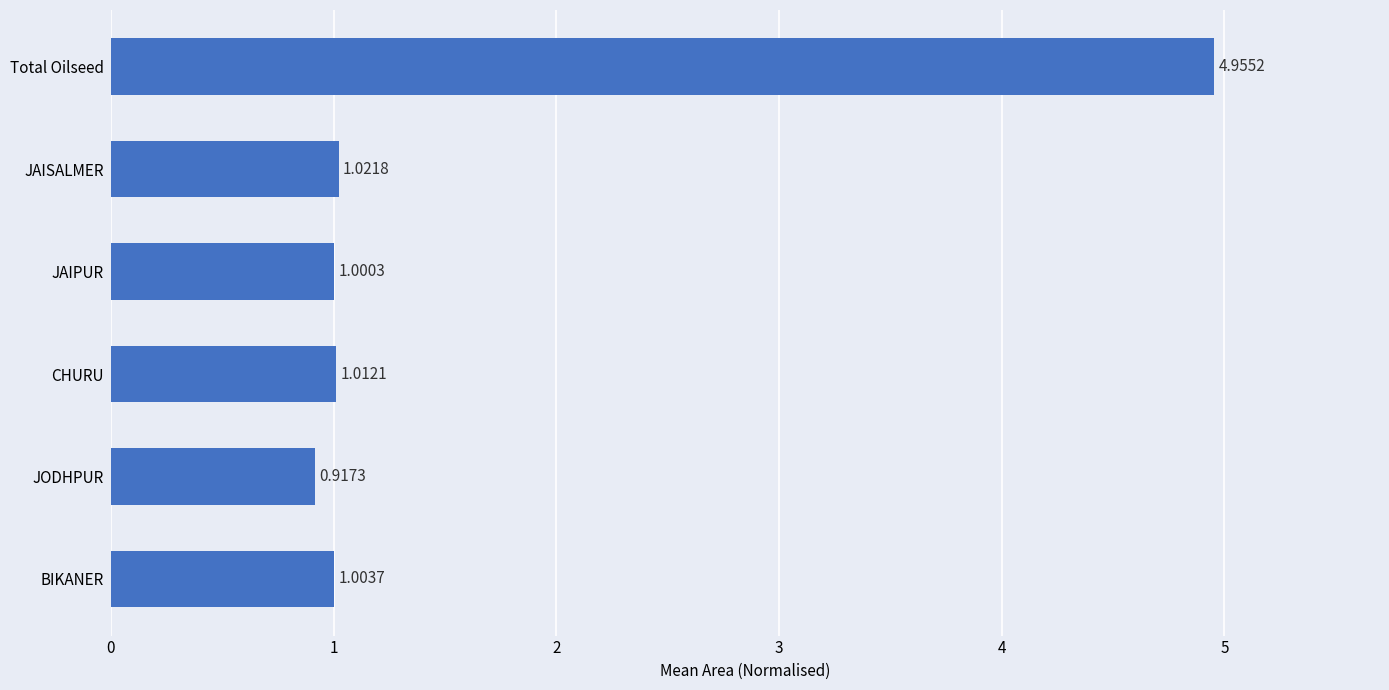

Rank the categories by value from highest to lowest.

Total Oilseed, JAISALMER, CHURU, BIKANER, JAIPUR, JODHPUR